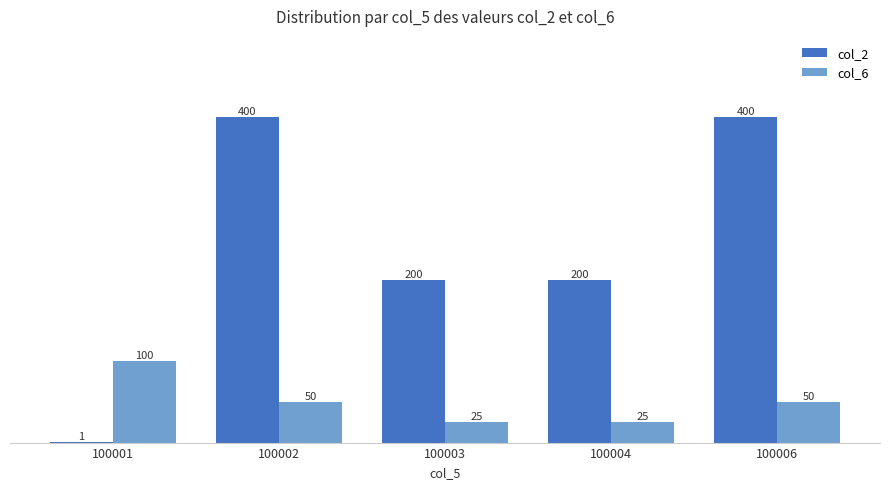

What is the highest value of the col_2 series?

400